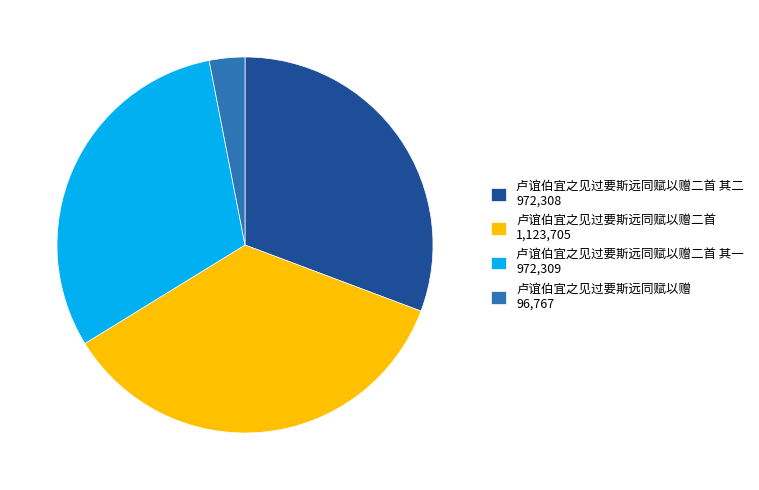

How many segments does this pie chart have?

4